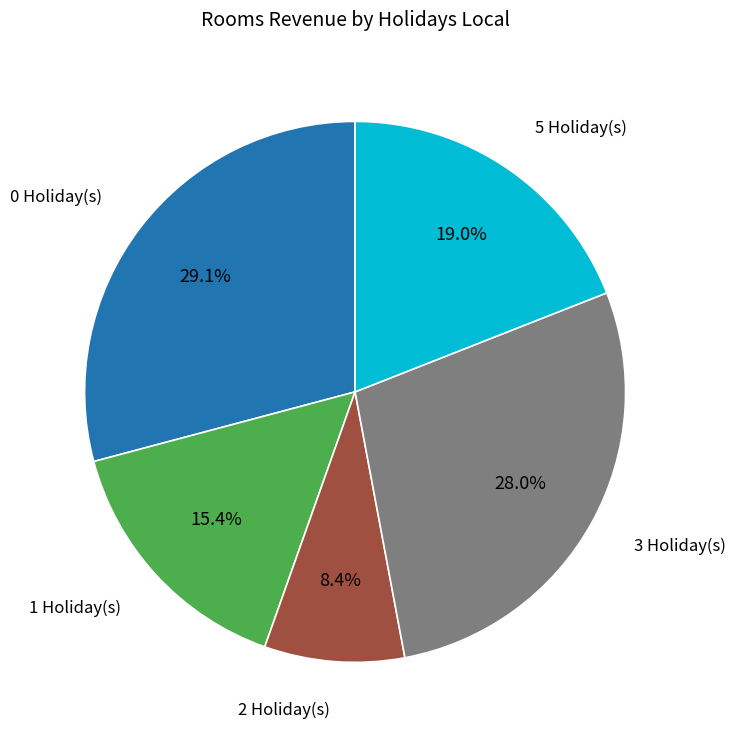

Which category has the biggest portion of the pie?

0 Holiday(s)